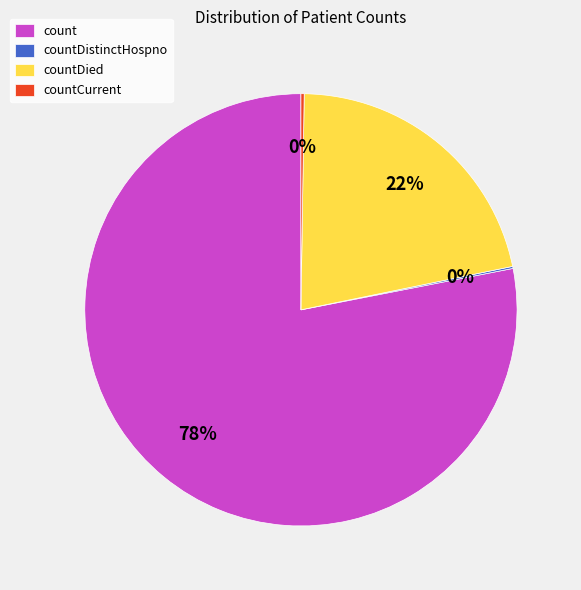

Is it true that countDied is 13% of the pie?

False